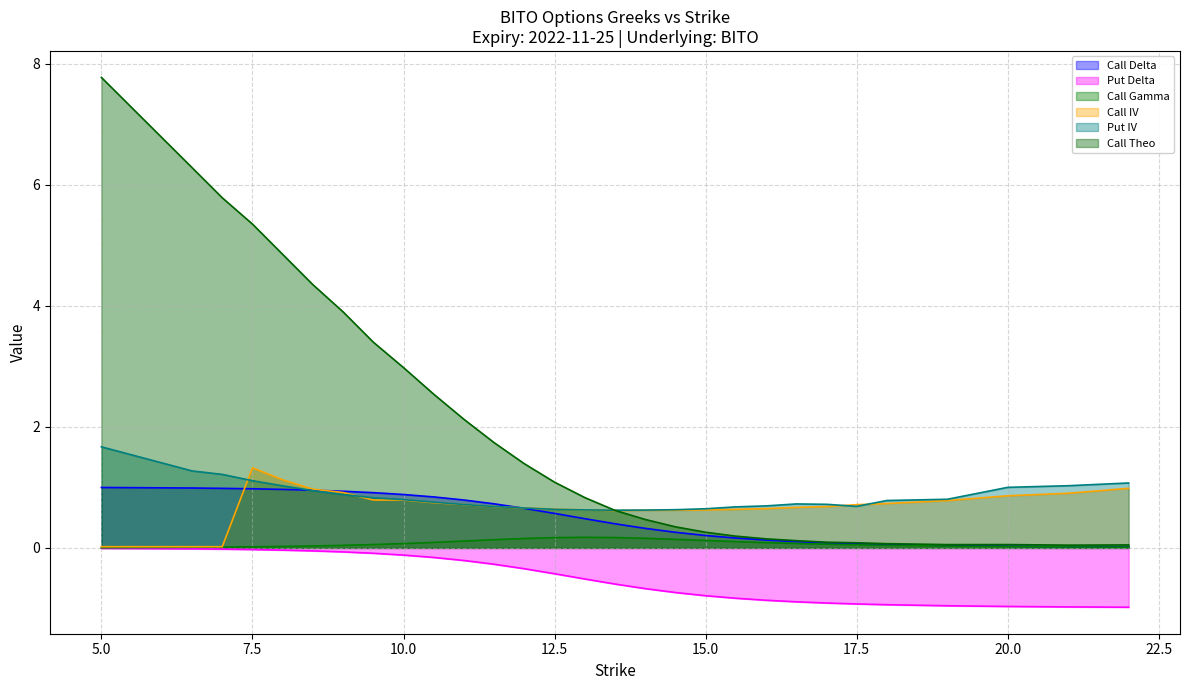

At which label is Put IV closest to 1?

20